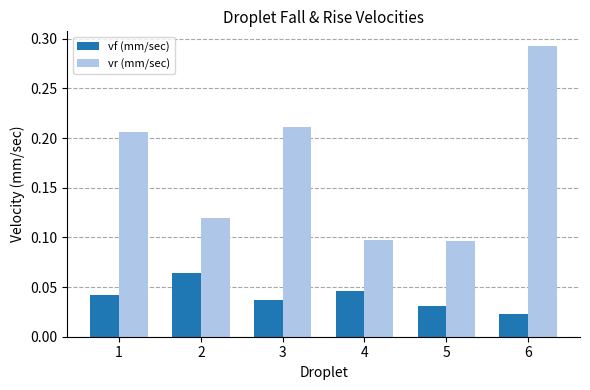

The value of vr (mm/sec) at 2 is 0.2. True or false?

False